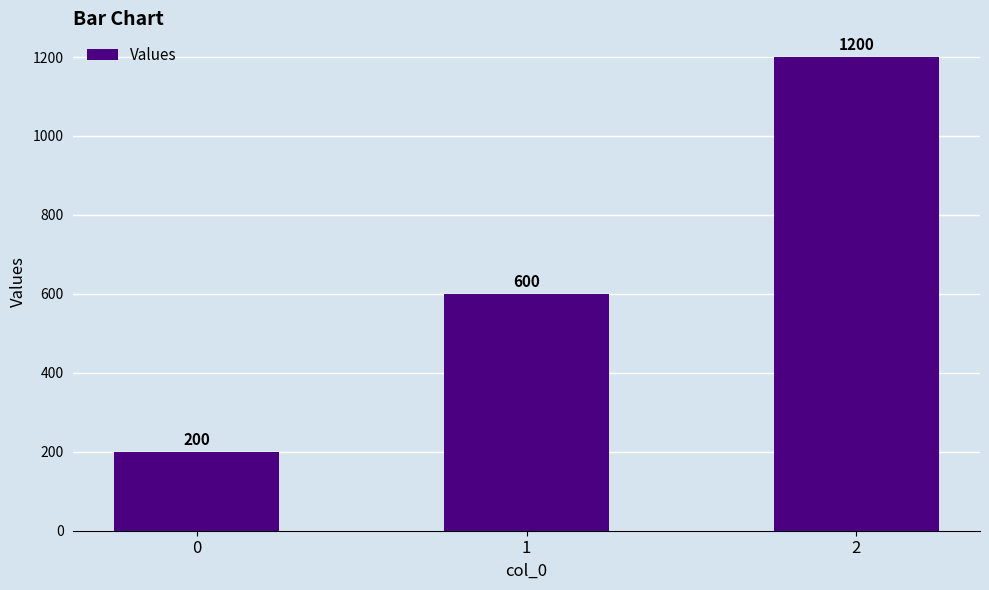

Count the number of data series in this chart.

1